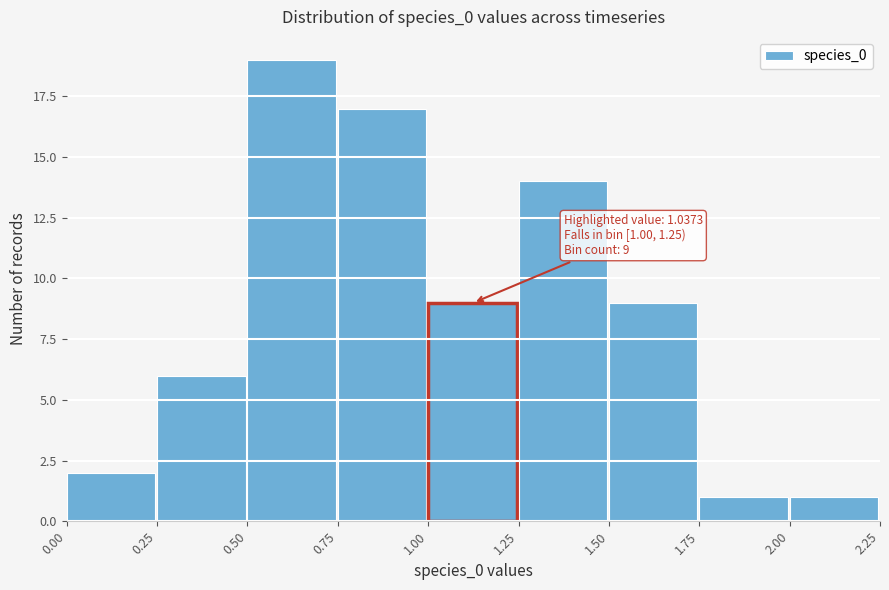

Over which range of the x-axis is the bar tallest?

0.50 to 0.75